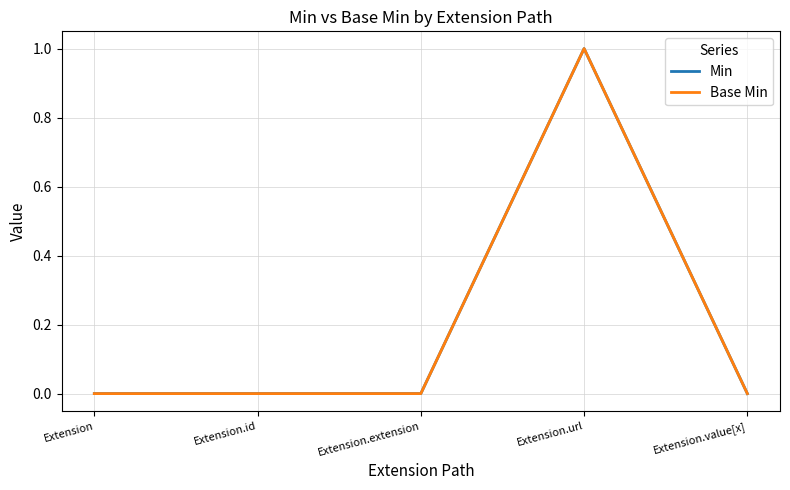

What is the sum of all Min values?

1